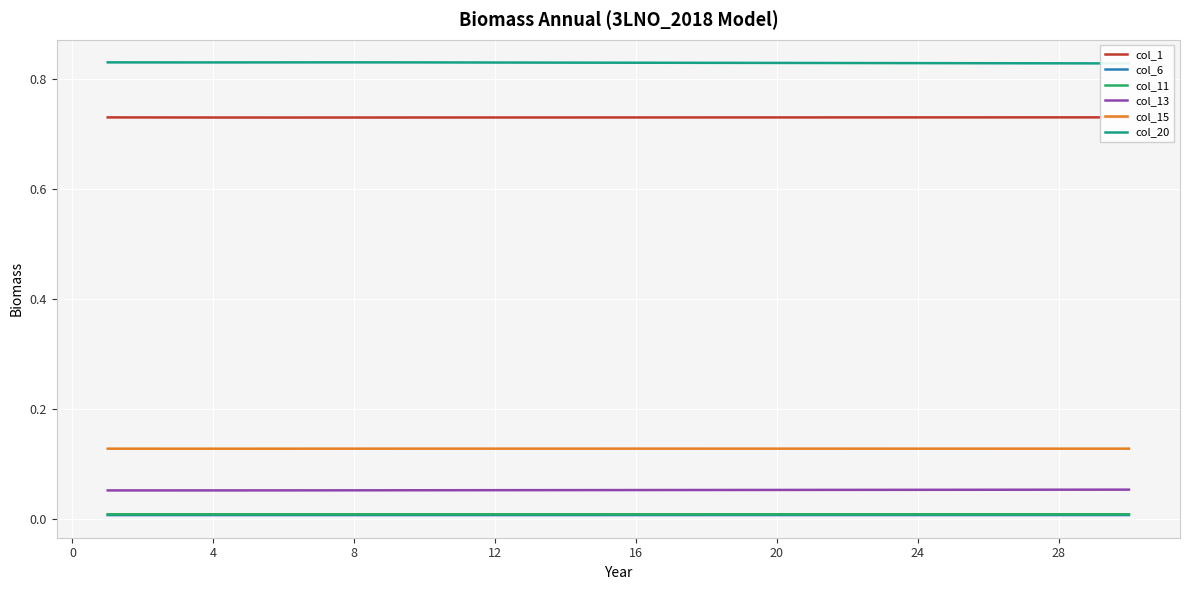

Read the col_13 value at 28.

0.1